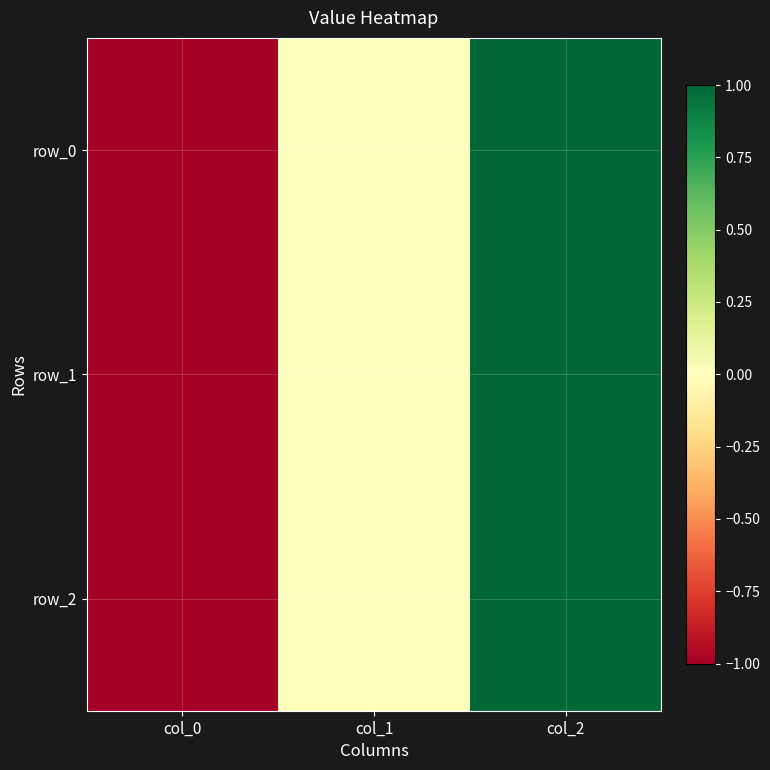

At which category is the sum across all series the highest?

col_2